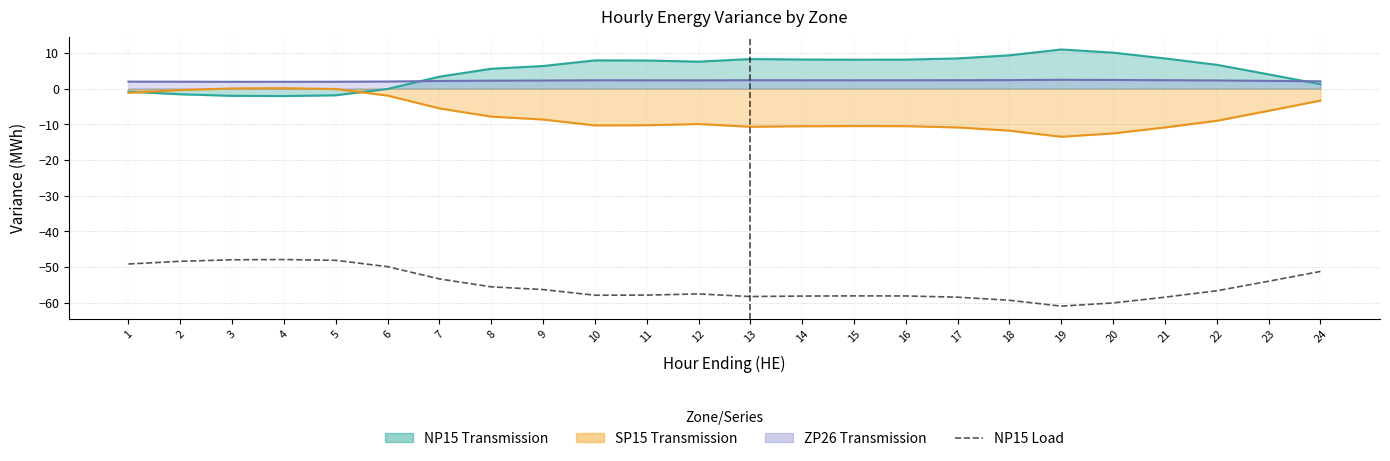

What is the difference between the maximum and minimum values?

13.1